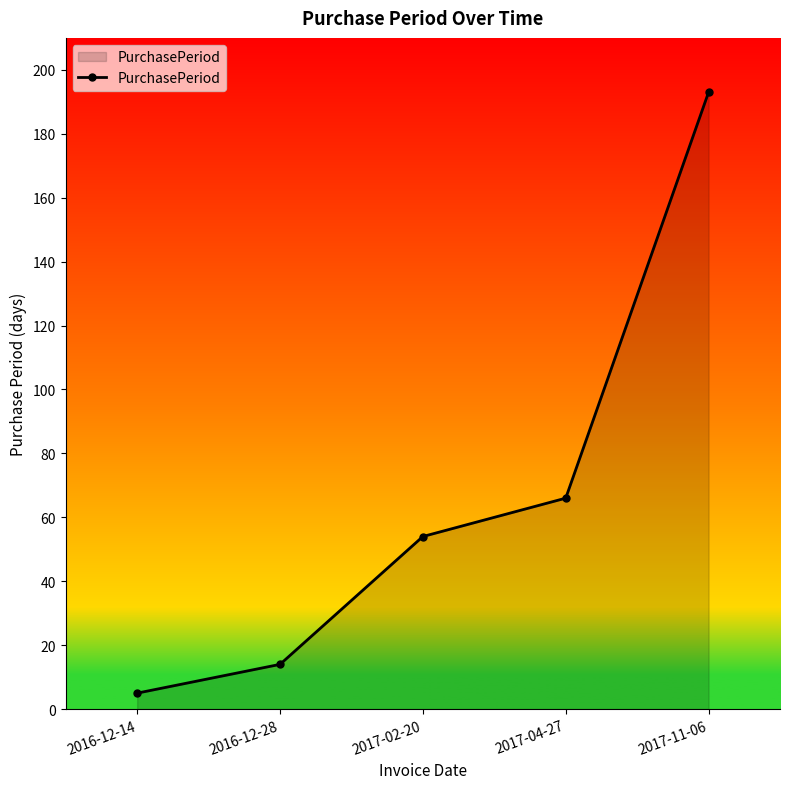

What position from the right is 2017-04-27?

2